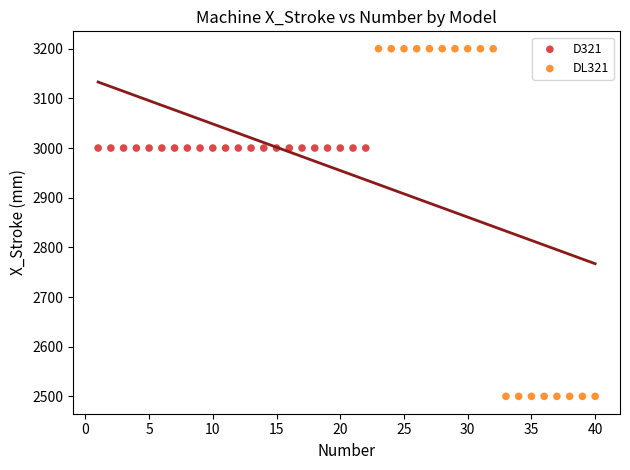

Which series contains the lowest Y value?

DL321